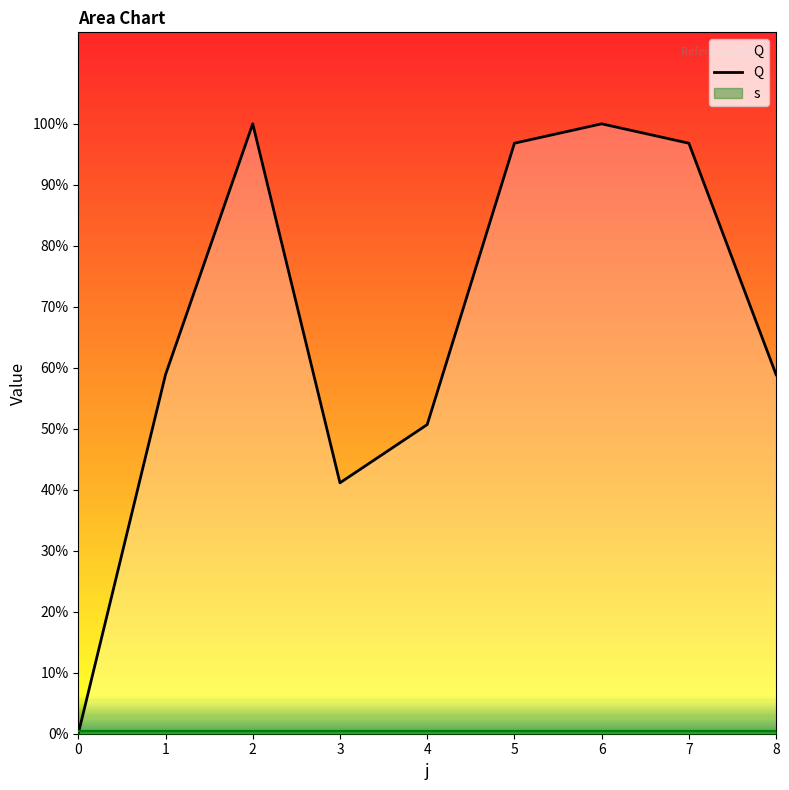

What is the difference between the second highest and minimum values?

220.0